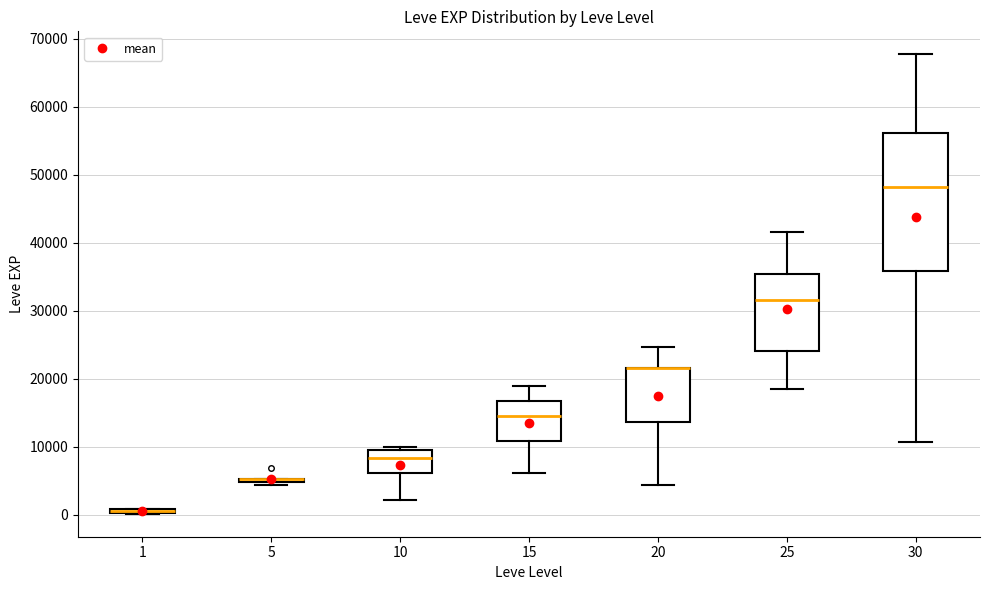

Where does the upper whisker of the box at x = 15 end on the y-axis? The values are not printed on the chart, so give them approximately, as read against the axis.

19000